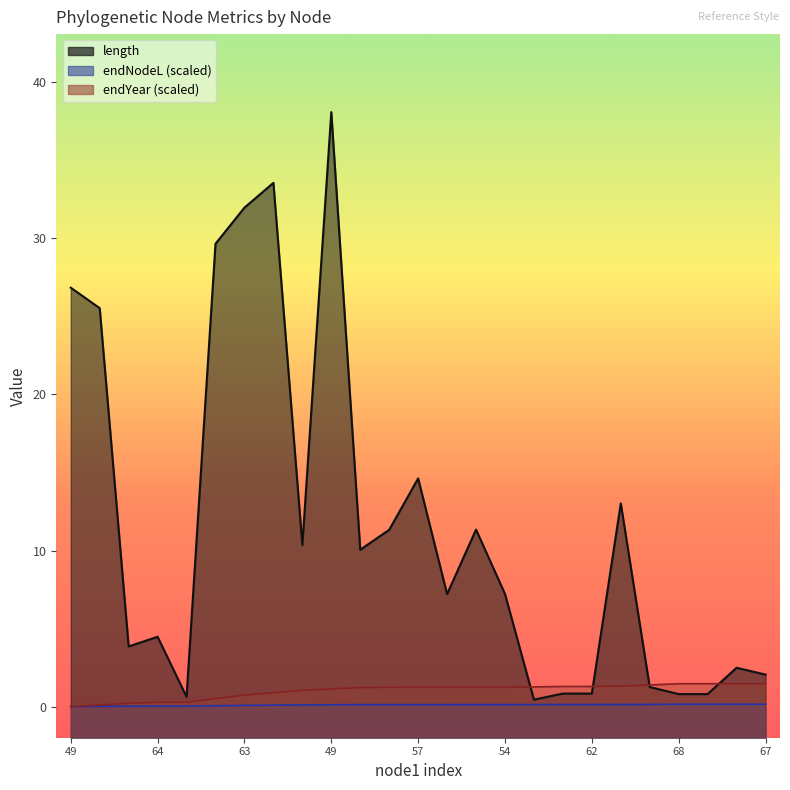

The value of endYear at 52 is 0.3. True or false?

False